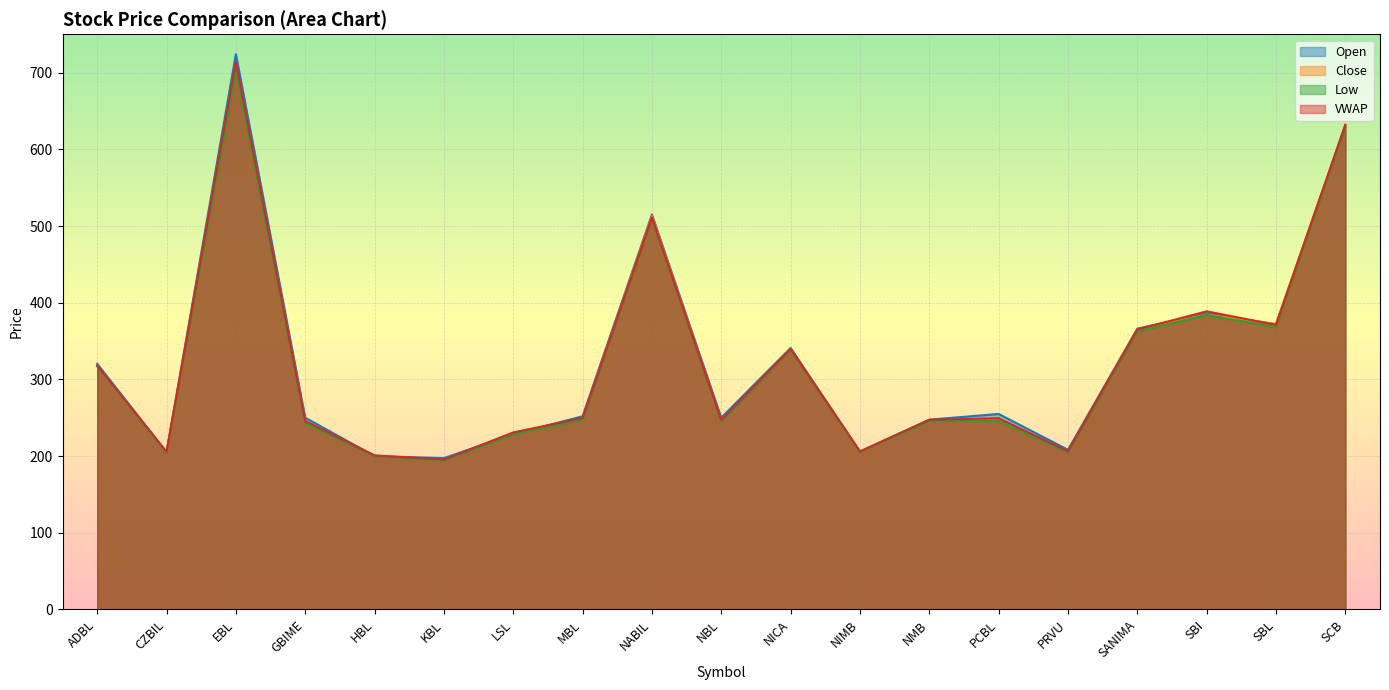

What is the value of the VWAP point at the 8th from the left?

249.6